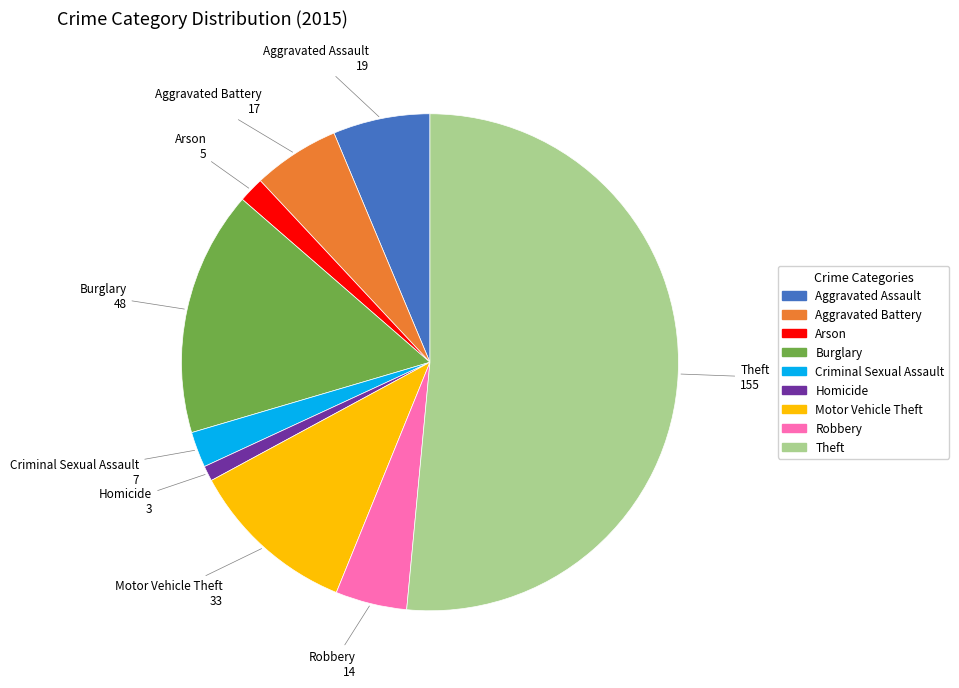

The Homicide slice represents 11% of the pie. True or false?

False